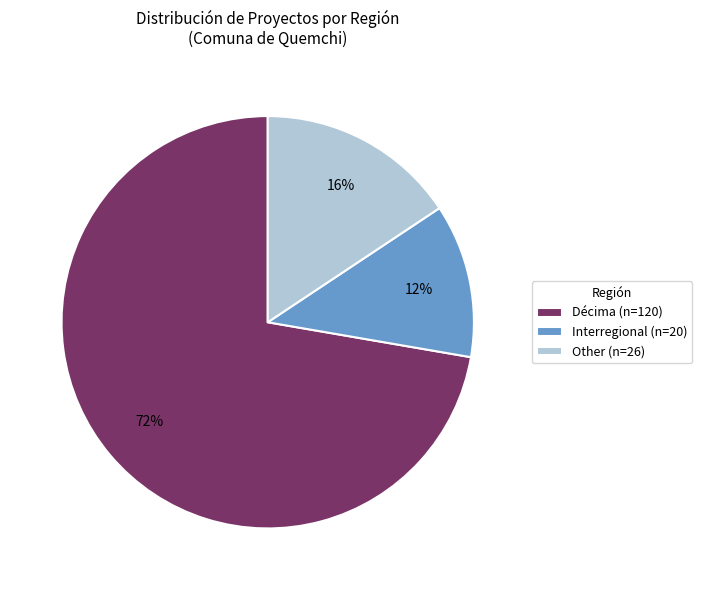

Count the number of slices in the pie.

3